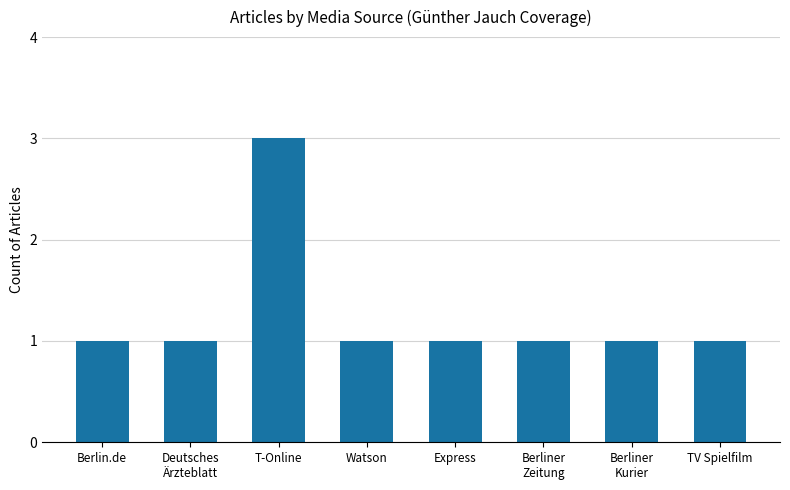

Reading right to left, what are all the values shown in this chart?

TV Spielfilm=1	Berliner
Kurier=1	Berliner
Zeitung=1	Express=1	Watson=1	T-Online=3	Deutsches
Ärzteblatt=1	Berlin.de=1